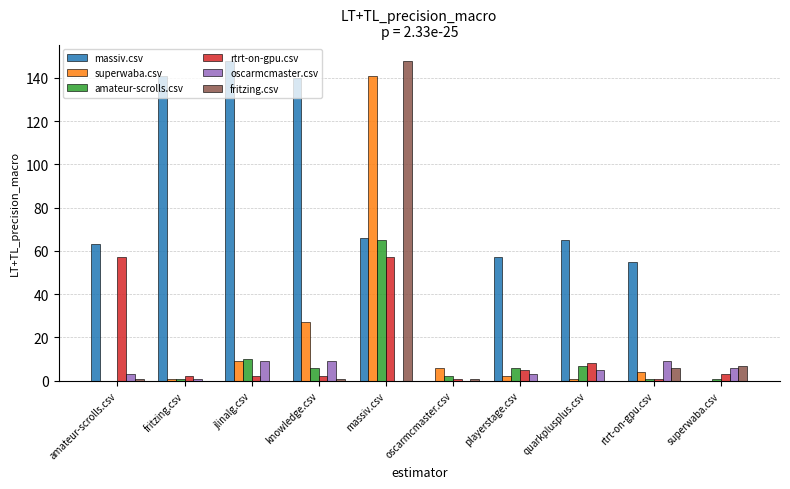

What is the sum of the rtrt-on-gpu.csv values at quarkplusplus.csv and playerstage.csv?

13